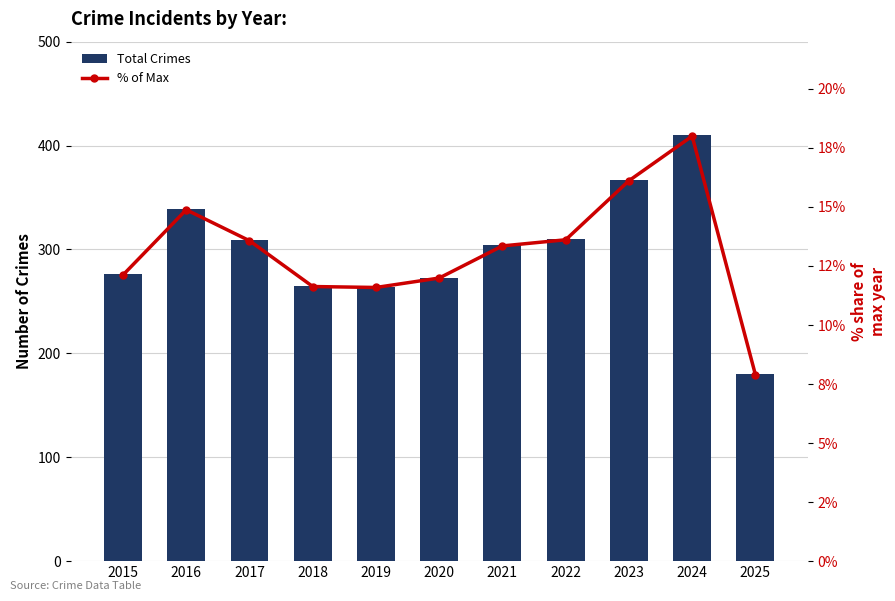

What is the maximum value for Total?

410.0